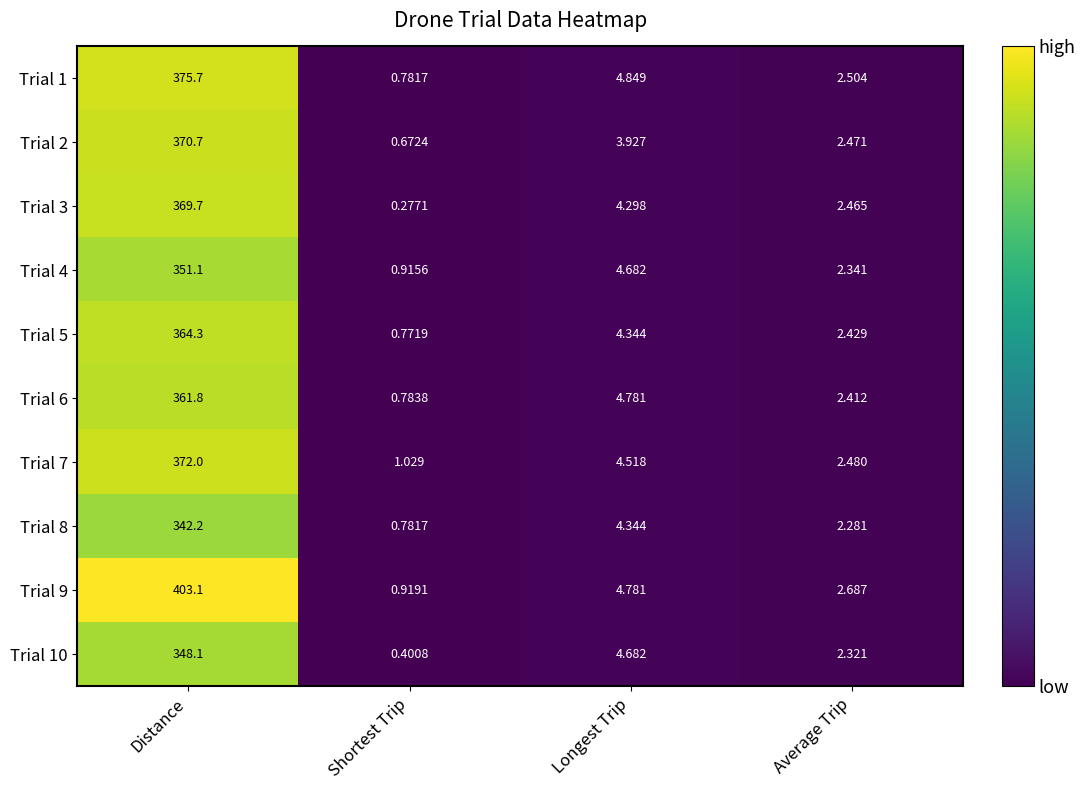

How many categories are shown in the chart?

4